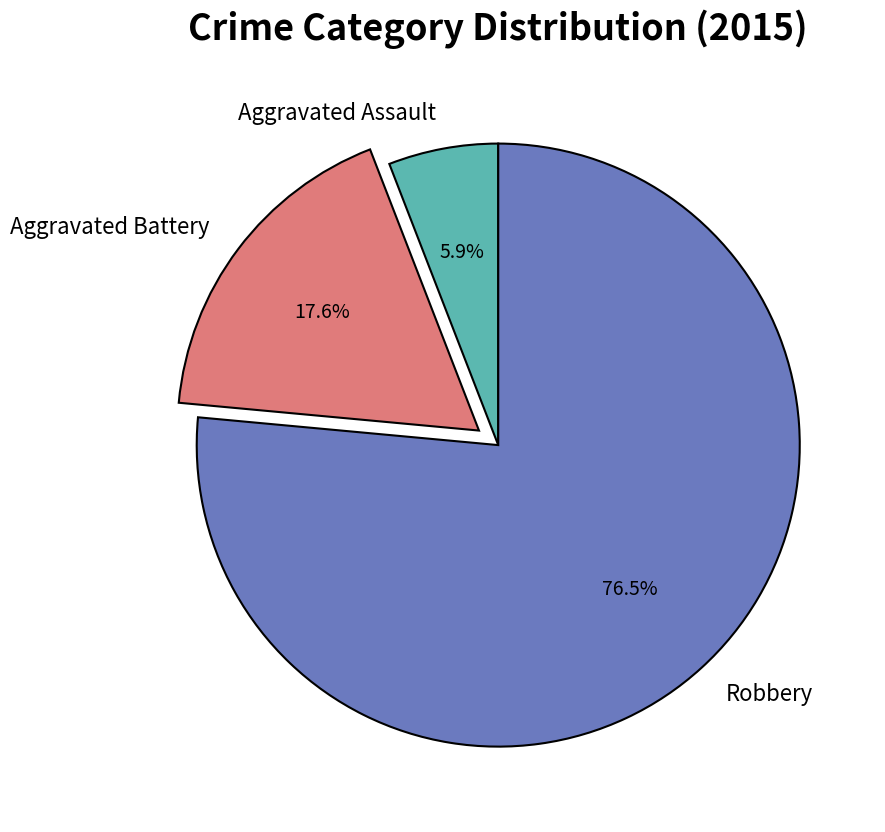

What is the smallest slice in the pie chart?

Aggravated Assault